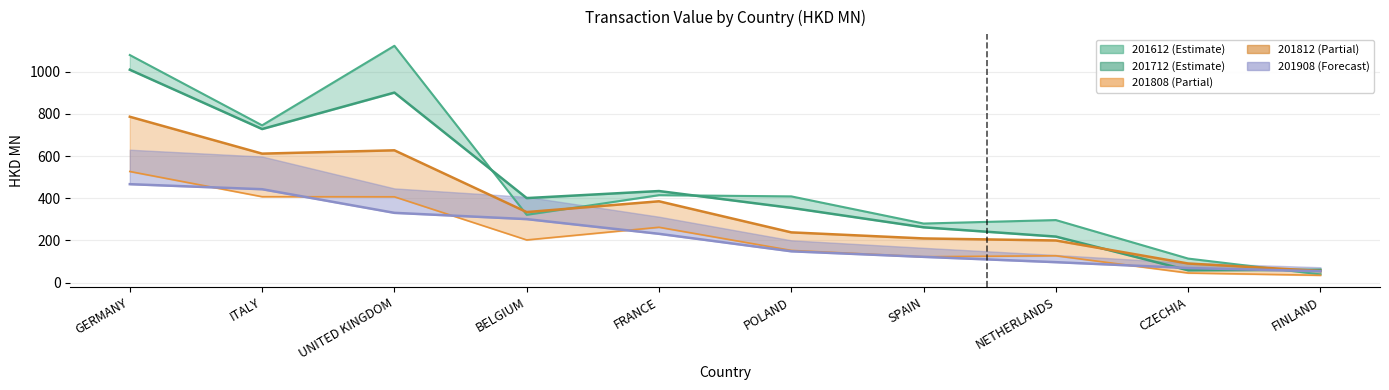

What is the difference between the maximum and minimum values in the 201812 series?

731.4